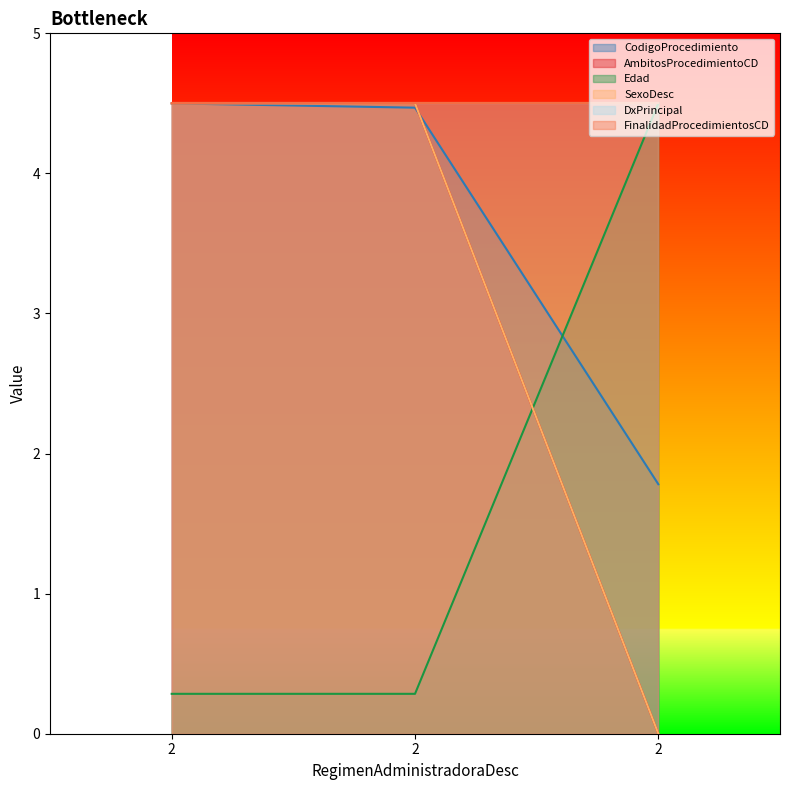

Is it true that Edad equals 2.9 at 2?

False